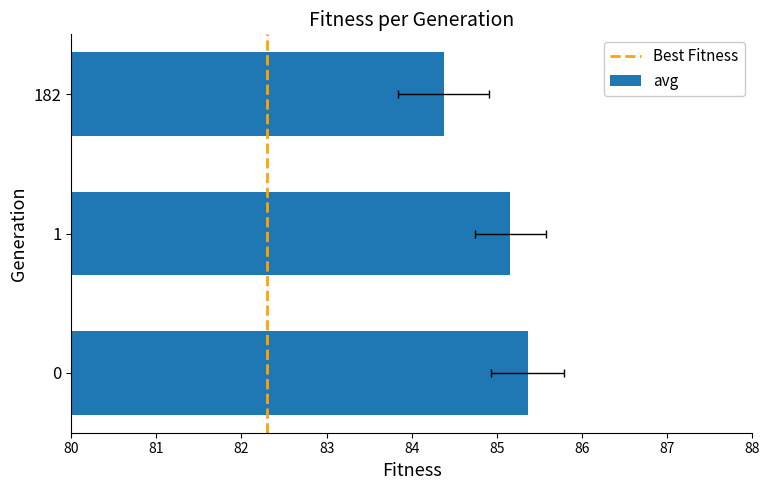

What is the difference between the maximum and minimum values?

1.0